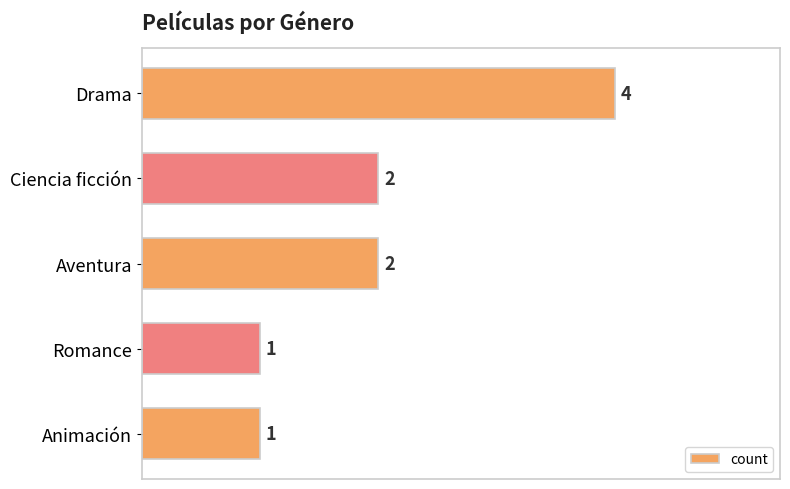

Reading top to bottom, transcribe all the data shown in this chart.

4	2	2	1	1